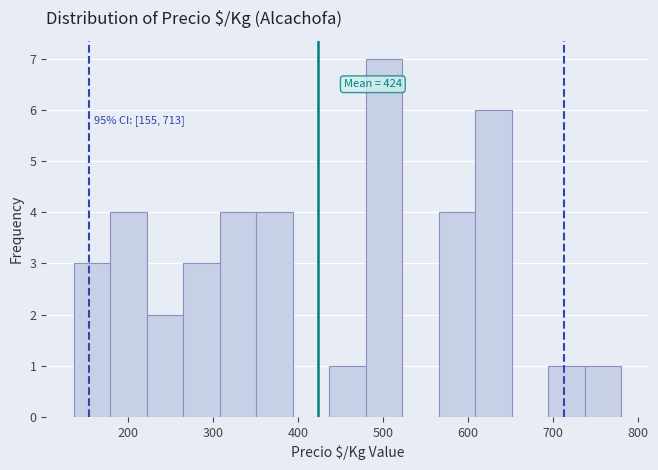

Over which range of the x-axis is the bar tallest?

480 to 520